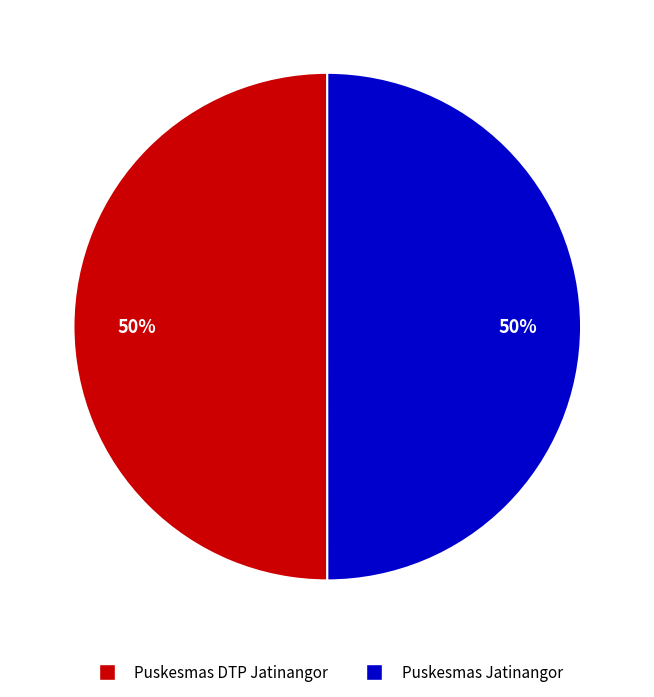

Count the number of slices in the pie.

2